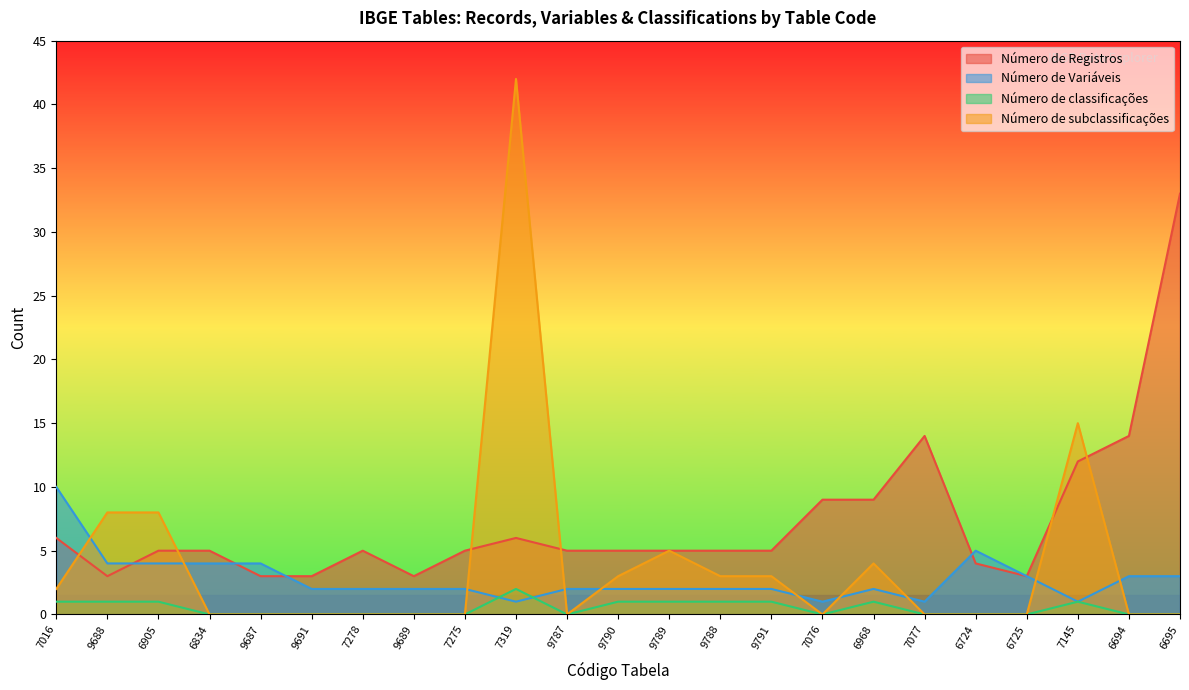

At which category does the chart reach its peak across all series?

7319